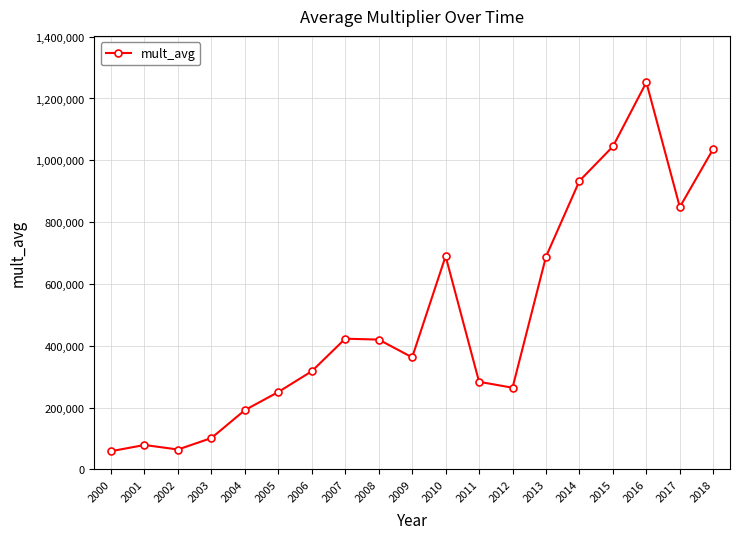

How many points are higher than both their immediate neighbors (excluding endpoints)?

4